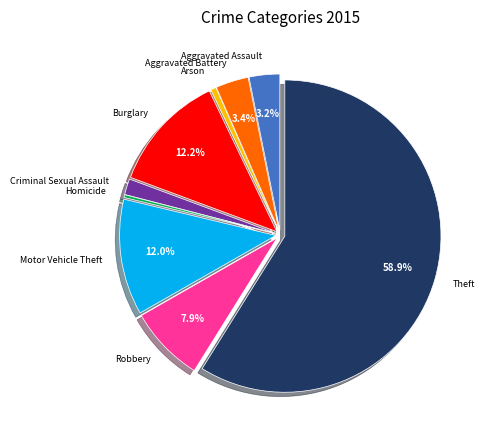

Is there any slice that represents more than half of the pie?

Yes